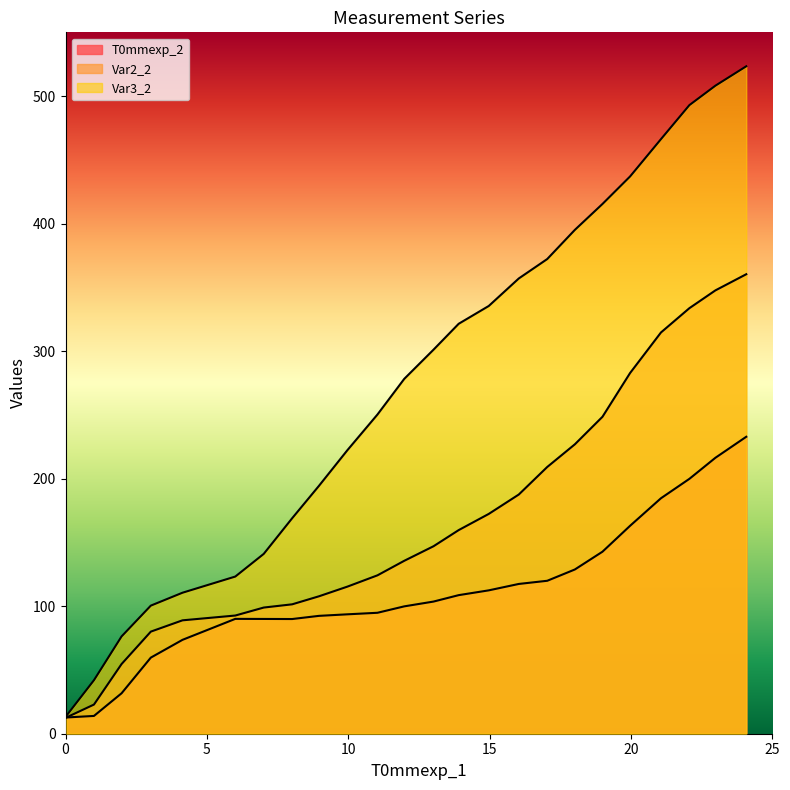

How many data points in Var3_2 are less than 301?

12